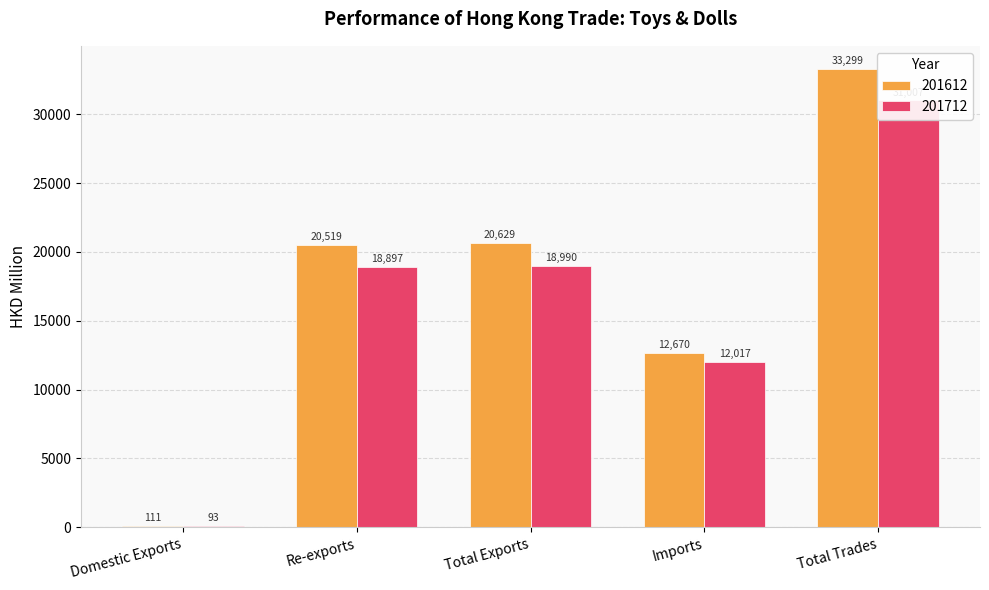

Is it true that 201612 equals 33299.2 at Total Trades?

True